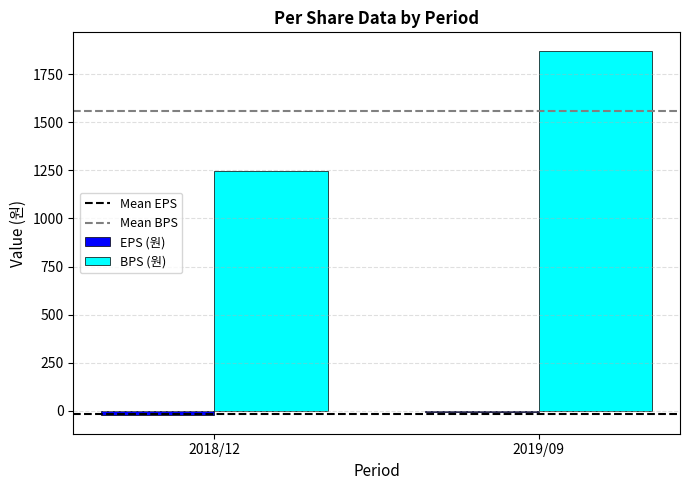

Reading right to left, extract all data points from this chart.

EPS (원): -7	-24
BPS (원): 1872	1246